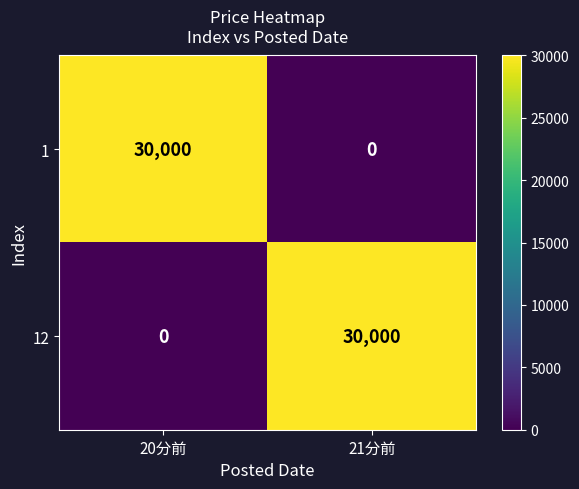

At how many categories does at least one series exceed 18792?

2